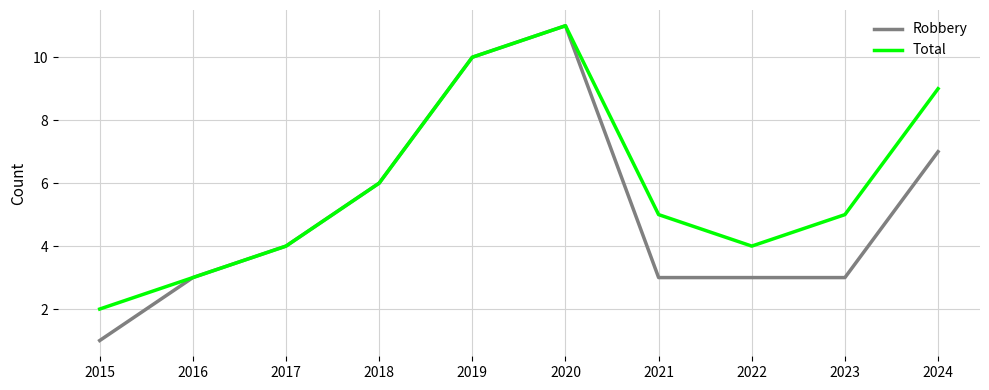

What is the sum of all Robbery values?

51